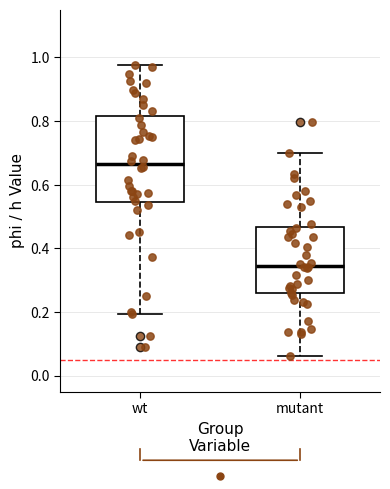

Reading left to right, transcribe this box plot: for each box, give where its median line is, the range the box spans, and where its two whiskers end, as read against the y-axis. The values are not printed on the chart, so give them approximately, as read against the axis.

wt: median 0.66, box 0.54 to 0.82, whiskers 0.20 to 0.98
mutant: median 0.34, box 0.26 to 0.46, whiskers 0.06 to 0.70